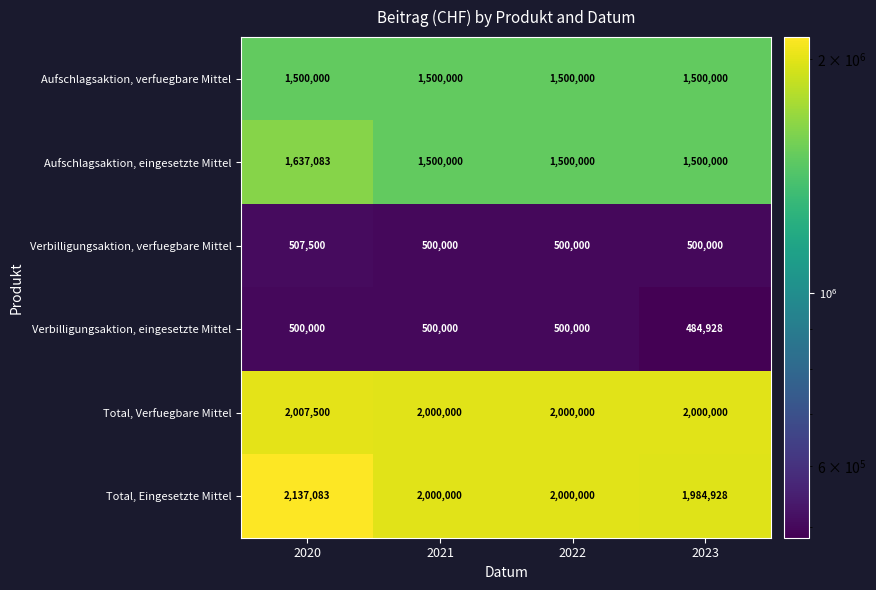

At which category is the sum across all series the highest?

2020